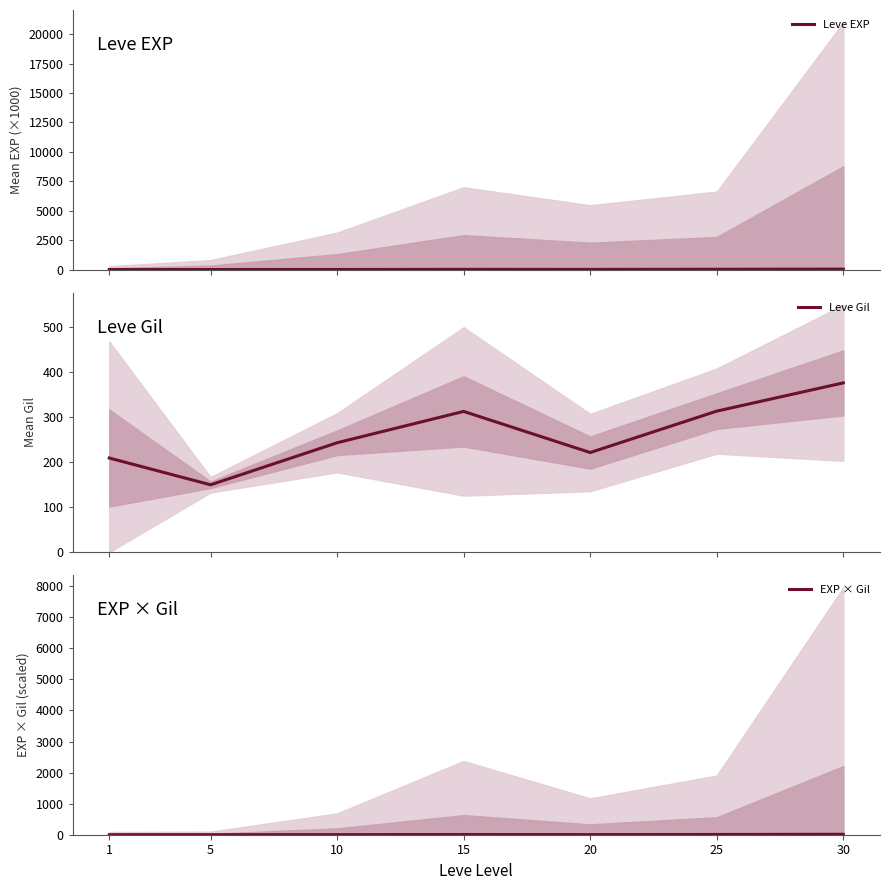

In Leve EXP, how many points are higher than both neighbors (excluding endpoints)?

1